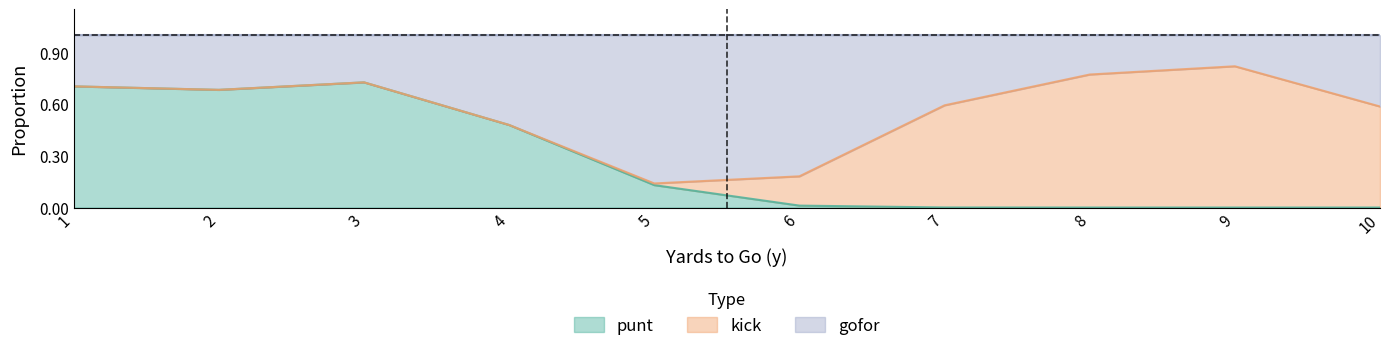

Is it true that kick equals -0.3 at 2?

False